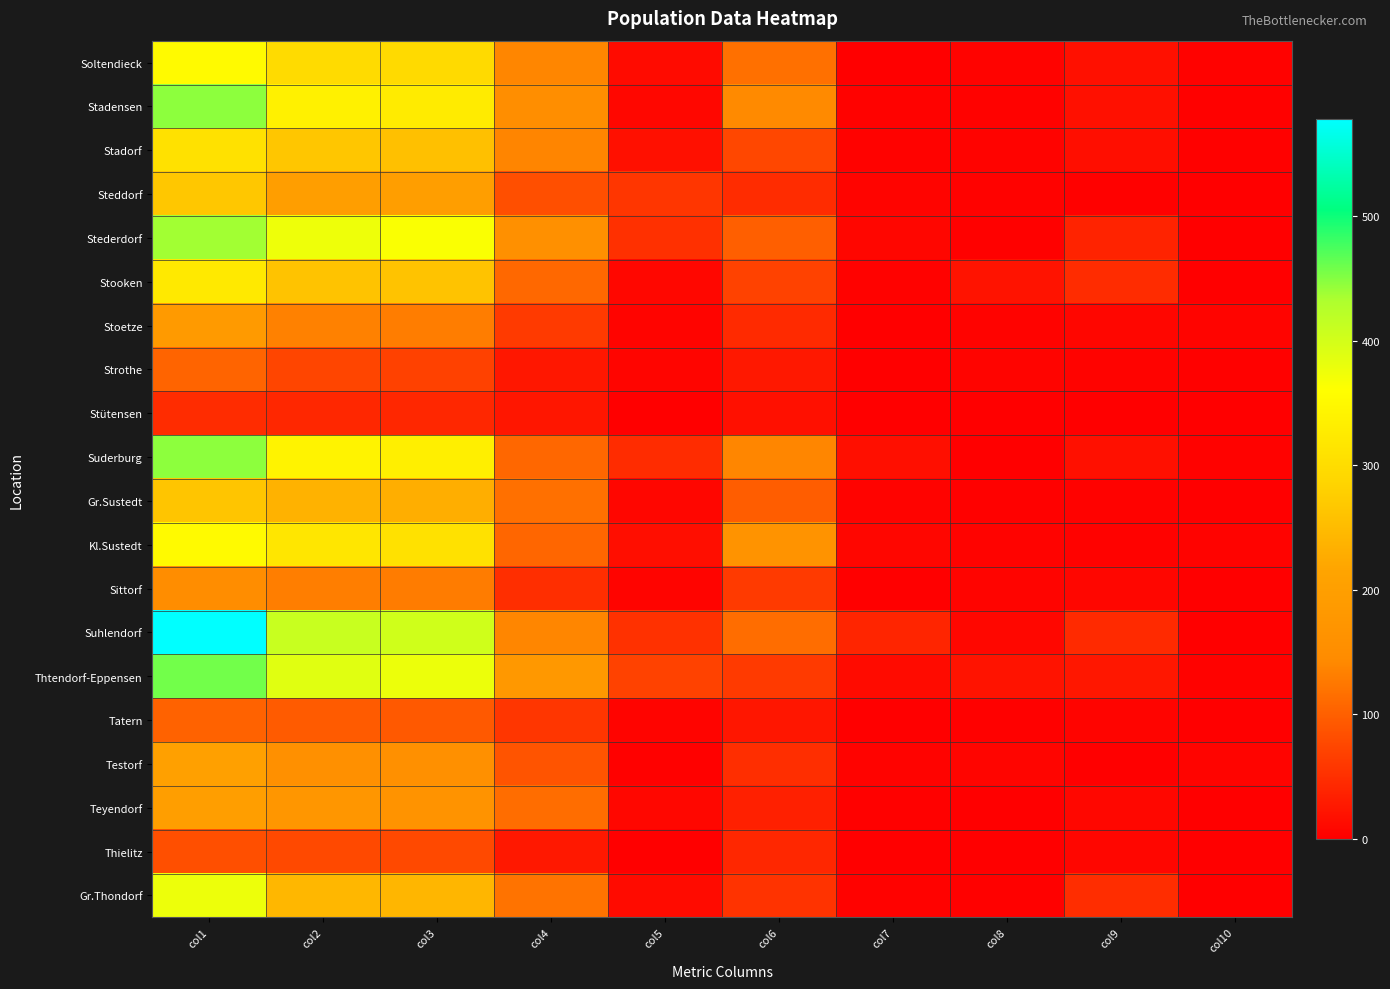

Reading right to left, what are all the values shown in this chart?

Soltendieck: col10=3	col9=18	col8=4	col7=1	col6=117	col5=13	col4=139	col3=295	col2=298	col1=353
Stadensen: col10=2	col9=17	col8=3	col7=3	col6=143	col5=8	col4=151	col3=327	col2=337	col1=446
Stadorf: col10=2	col9=15	col8=4	col7=3	col6=75	col5=17	col4=138	col3=257	col2=265	col1=309
Steddorf: col10=0	col9=2	col8=3	col7=5	col6=47	col5=57	col4=83	col3=198	col2=199	col1=267
Stederdorf: col10=1	col9=38	col8=2	col7=7	col6=100	col5=51	col4=156	col3=365	col2=375	col1=437
Stooken: col10=0	col9=47	col8=21	col7=3	col6=70	col5=9	col4=109	col3=260	col2=261	col1=322
Stoetze: col10=5	col9=7	col8=4	col7=1	col6=45	col5=5	col4=62	col3=130	col2=134	col1=187
Strothe: col10=2	col9=4	col8=5	col7=0	col6=27	col5=6	col4=25	col3=69	col2=73	col1=104
Stütensen: col10=0	col9=0	col8=0	col7=0	col6=18	col5=0	col4=24	col3=42	col2=42	col1=47
Suderburg: col10=3	col9=18	col8=1	col7=16	col6=139	col5=47	col4=108	col3=332	col2=340	col1=447
Gr.Sustedt: col10=0	col9=3	col8=2	col7=4	col6=98	col5=7	col4=117	col3=231	col2=237	col1=264
Kl.Sustedt: col10=4	col9=3	col8=4	col7=7	col6=168	col5=15	col4=107	col3=308	col2=318	col1=353
Sittorf: col10=0	col9=7	col8=5	col7=0	col6=62	col5=5	col4=49	col3=129	col2=131	col1=148
Suhlendorf: col10=0	col9=45	col8=9	col7=40	col6=114	col5=52	col4=139	col3=402	col2=409	col1=578
Thtendorf-Eppensen: col10=3	col9=25	col8=21	col7=13	col6=61	col5=71	col4=180	col3=378	col2=388	col1=458
Tatern: col10=0	col9=5	col8=2	col7=0	col6=24	col5=5	col4=57	col3=93	col2=95	col1=102
Testorf: col10=5	col9=1	col8=6	col7=4	col6=49	col5=2	col4=89	col3=156	col2=157	col1=203
Teyendorf: col10=0	col9=9	col8=0	col7=2	col6=34	col5=9	col4=114	col3=168	col2=174	col1=197
Thielitz: col10=0	col9=7	col8=0	col7=1	col6=42	col5=0	col4=27	col3=77	col2=77	col1=83
Gr.Thondorf: col10=1	col9=48	col8=2	col7=3	col6=55	col5=13	col4=120	col3=242	col2=243	col1=376